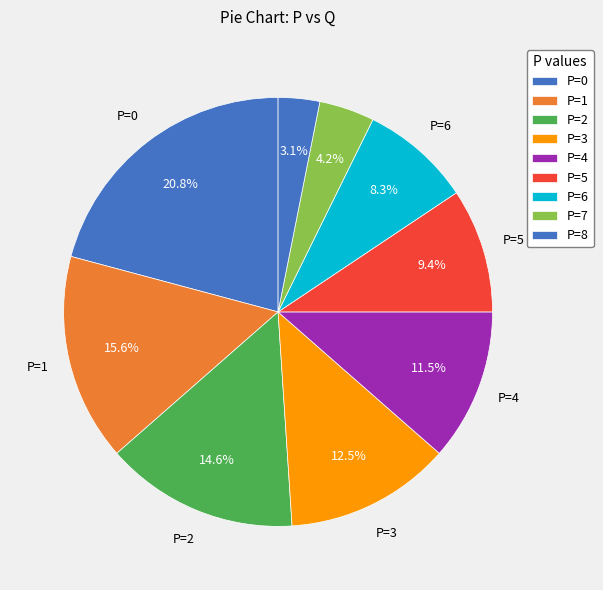

How many segments does this pie chart have?

9